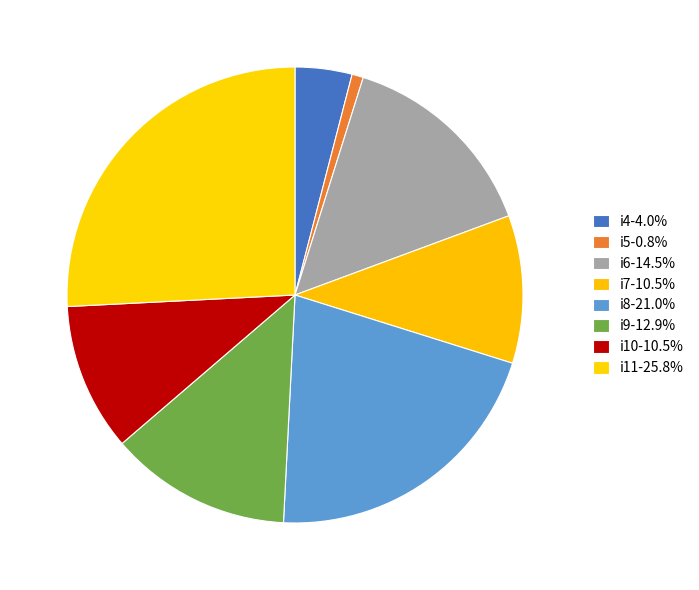

Rank the categories by value from lowest to highest.

i5, i4, i7, i10, i9, i6, i8, i11